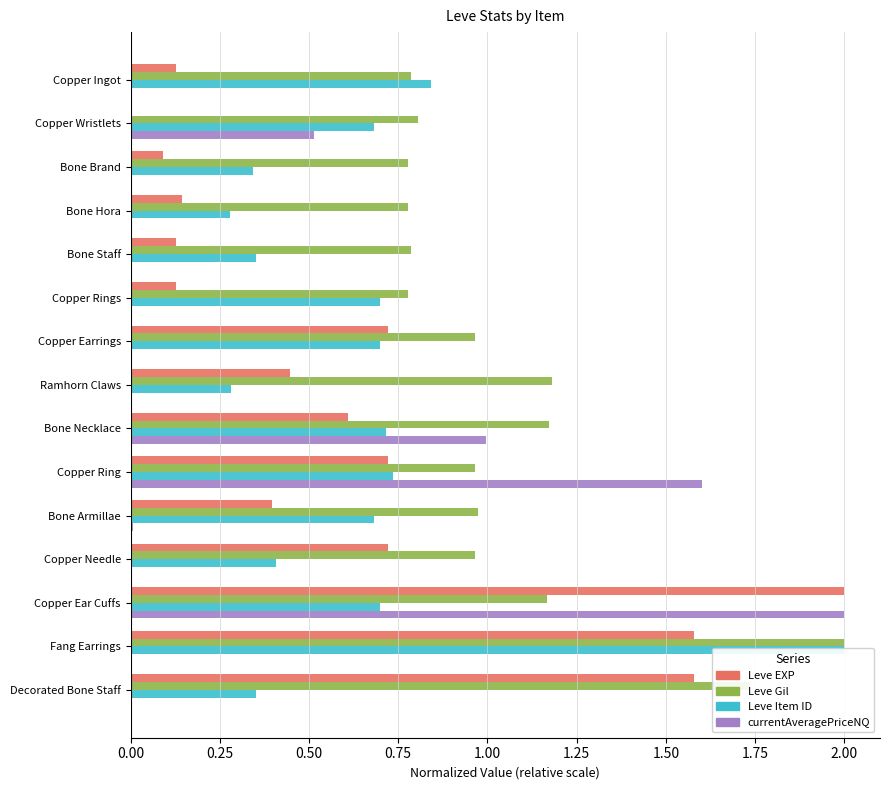

What is the approximate value of Leve Gil at Copper Needle?

1.0